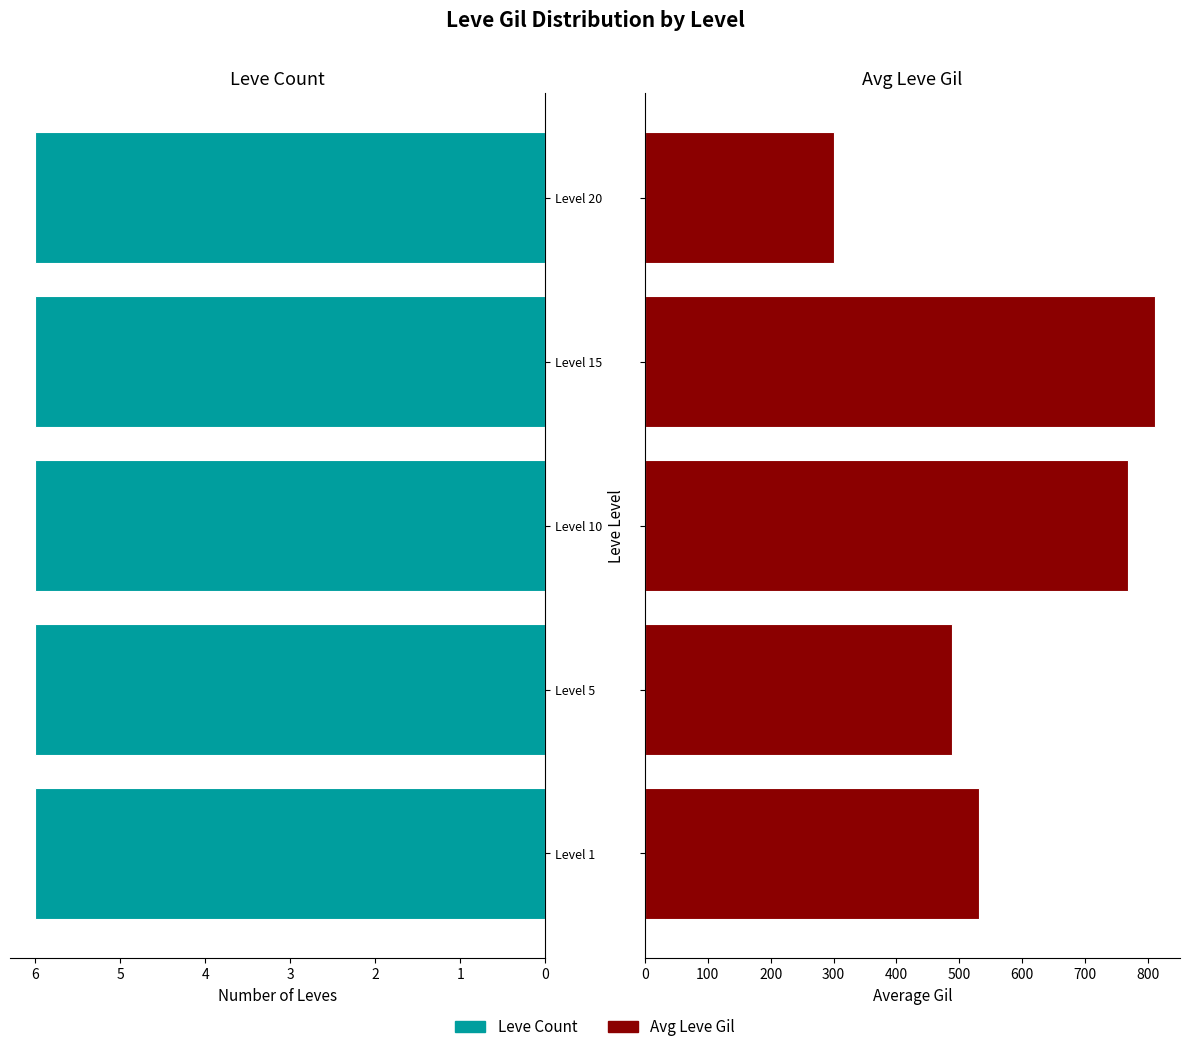

Does the chart contain stacked bars?

No